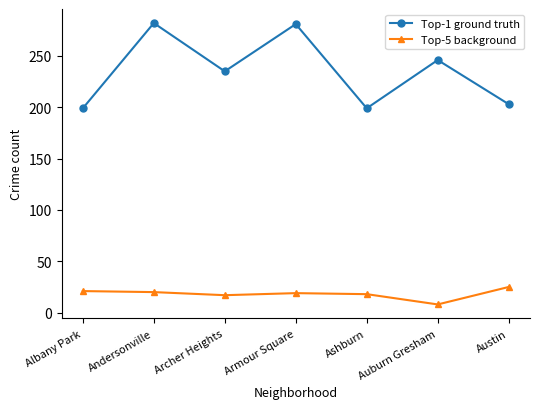

What is the difference between the maximum and minimum values in the Top-1 ground truth series?

83